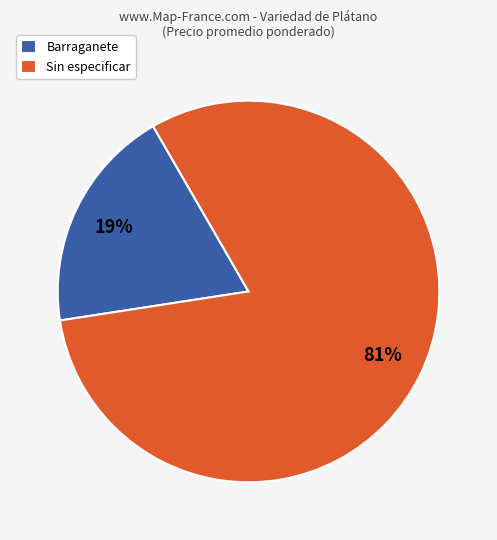

Which has a higher value, Barraganete or Sin especificar?

Sin especificar